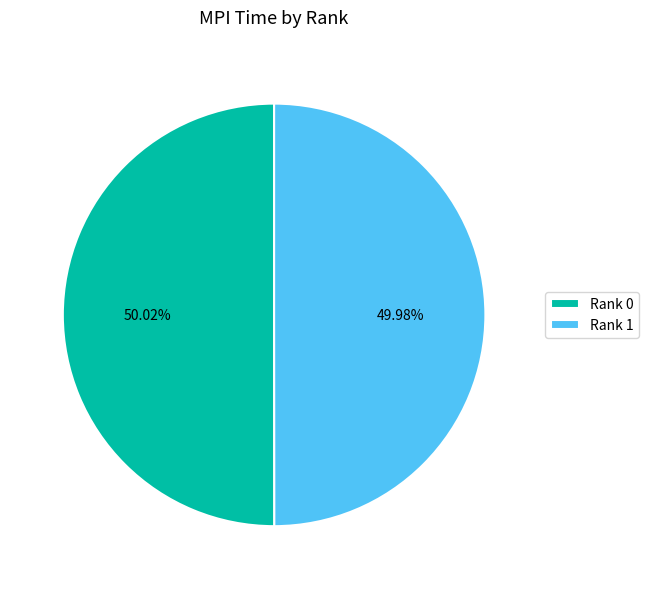

To the nearest percent, what portion does Rank 1 represent?

50%